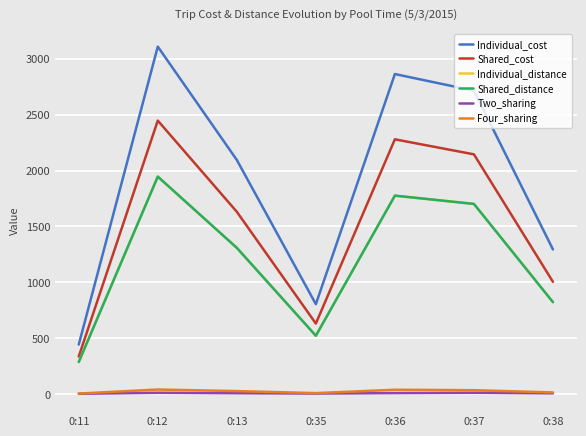

Reading right to left, transcribe all the data shown in this chart.

Individual_cost: 0:38=1293.9	0:37=2714.0	0:36=2862.7	0:35=804.7	0:13=2094.3	0:12=3108.0	0:11=443.1
Shared_cost: 0:38=1004.2	0:37=2144.5	0:36=2278.9	0:35=631.3	0:13=1630.8	0:12=2446.3	0:11=336.1
Individual_distance: 0:38=822.4	0:37=1701.1	0:36=1775.1	0:35=522.0	0:13=1308.1	0:12=1945.4	0:11=287.3
Shared_distance: 0:38=822.4	0:37=1701.1	0:36=1775.1	0:35=522.0	0:13=1308.1	0:12=1945.4	0:11=287.3
Two_sharing: 0:38=7.0	0:37=12.0	0:36=9.0	0:35=5.0	0:13=8.0	0:12=12.0	0:11=3.0
Four_sharing: 0:38=15.0	0:37=35.0	0:36=39.0	0:35=9.0	0:13=27.0	0:12=41.0	0:11=5.0